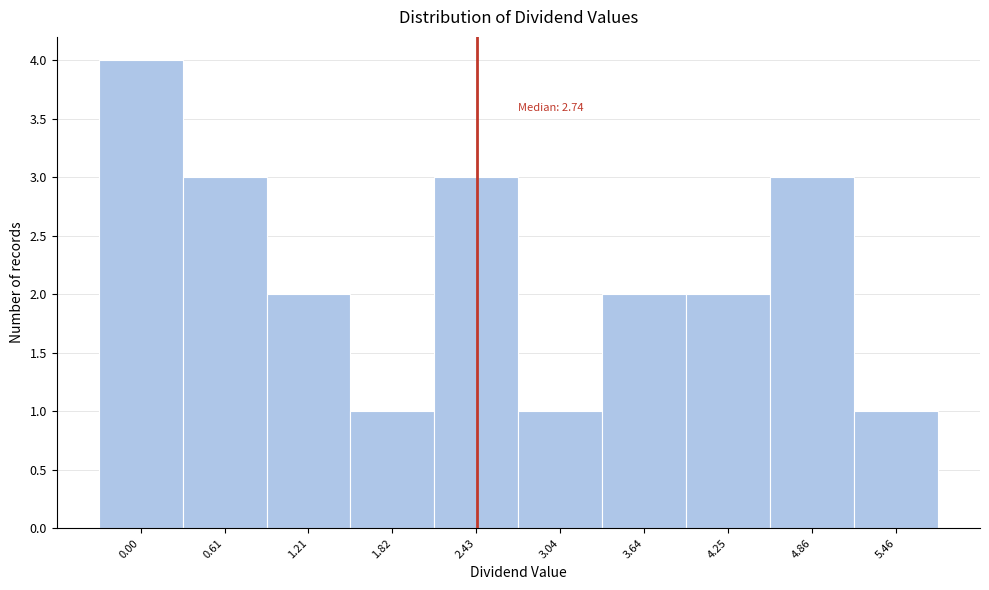

Reading right to left, transcribe all the data shown in this chart.

5.46=1	4.86=3	4.25=2	3.64=2	3.04=1	2.43=3	1.82=1	1.21=2	0.61=3	0.00=4